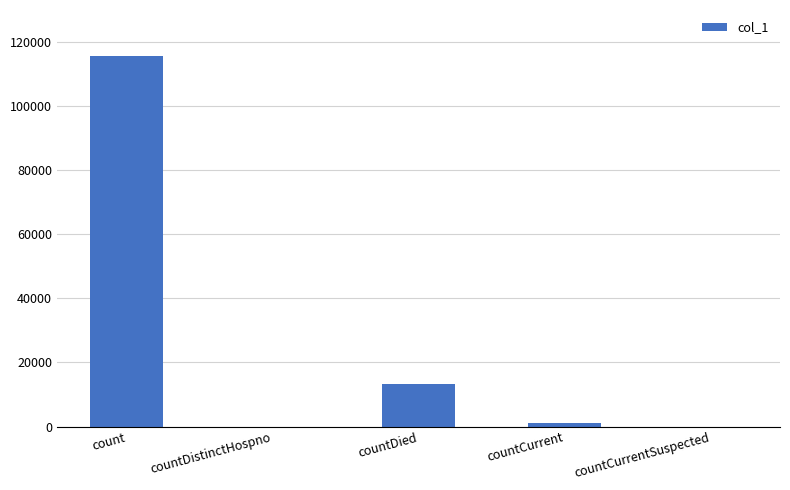

At which category does the chart reach its peak across all series?

count